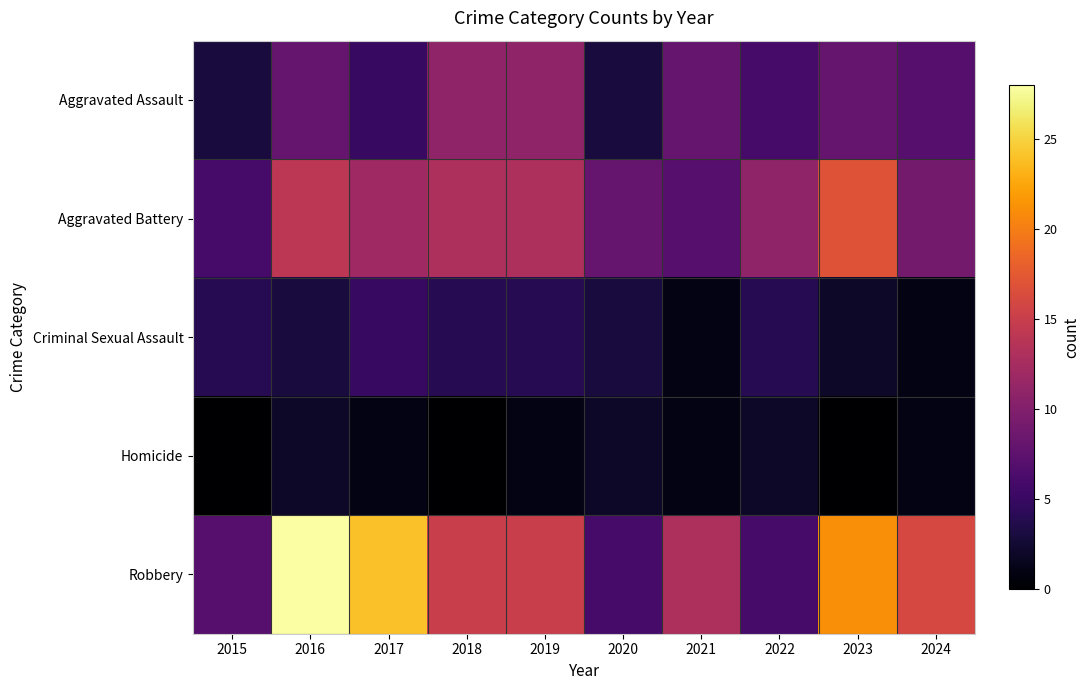

Reading right to left, extract all data points from this chart.

Aggravated Assault: 2024=7	2023=8	2022=6	2021=8	2020=3	2019=11	2018=11	2017=5	2016=8	2015=3
Aggravated Battery: 2024=9	2023=17	2022=11	2021=7	2020=8	2019=13	2018=13	2017=12	2016=14	2015=6
Criminal Sexual Assault: 2024=1	2023=2	2022=4	2021=1	2020=3	2019=4	2018=4	2017=5	2016=3	2015=4
Homicide: 2024=1	2023=0	2022=2	2021=1	2020=2	2019=1	2018=0	2017=1	2016=2	2015=0
Robbery: 2024=16	2023=21	2022=6	2021=13	2020=6	2019=15	2018=15	2017=24	2016=28	2015=7